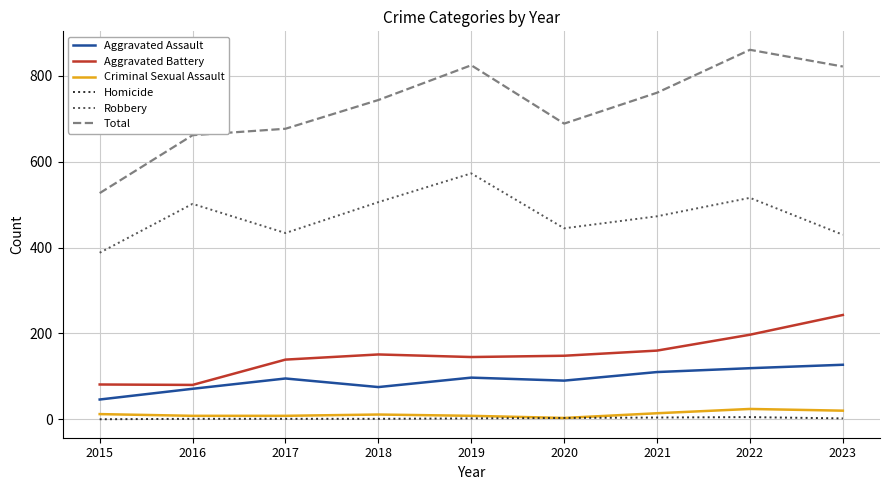

Is it true that Aggravated Assault equals 127 at 2023?

True